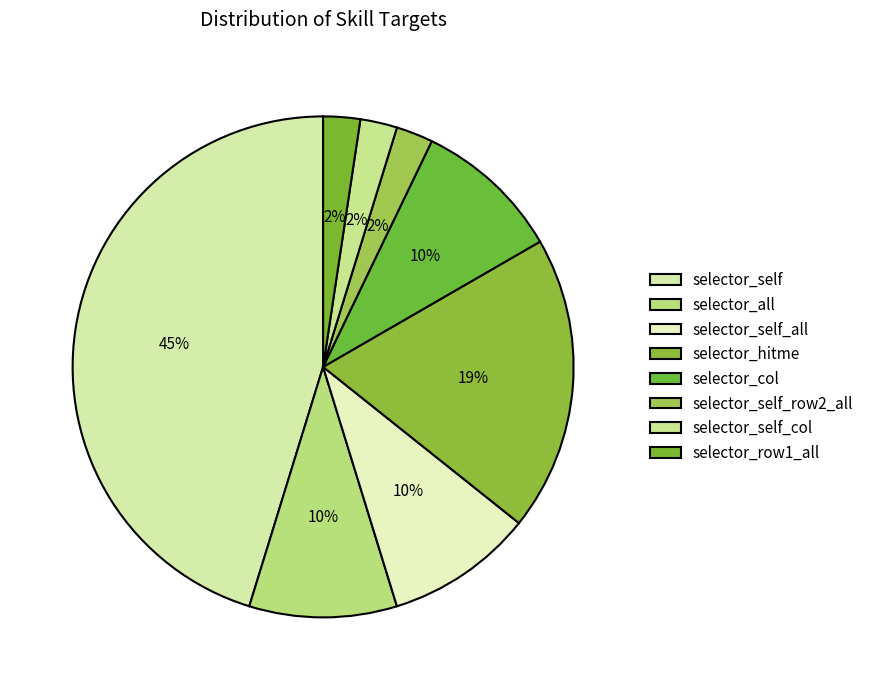

Which category has the smallest portion of the pie?

selector_self_row2_all